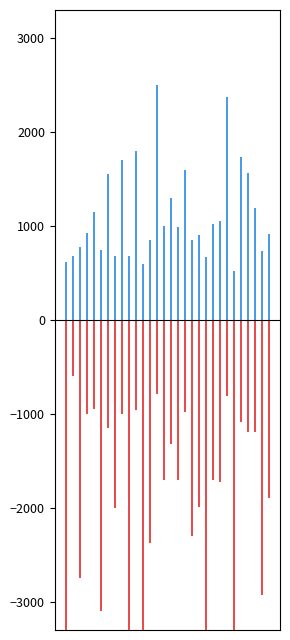

How many bars are there in each group?

2